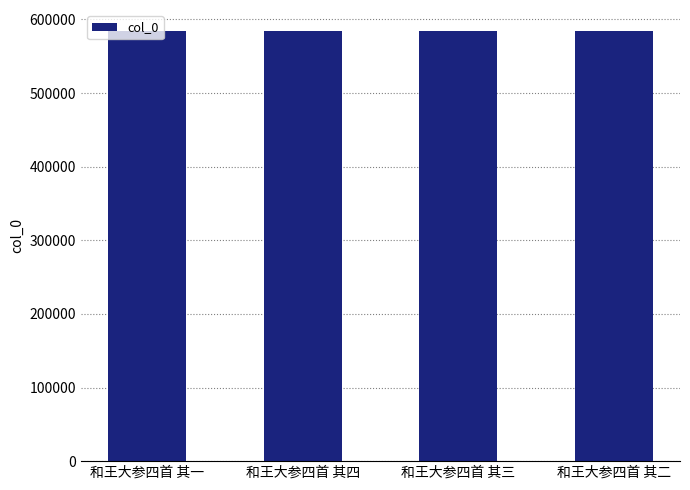

What is the difference between the maximum and minimum values?

3